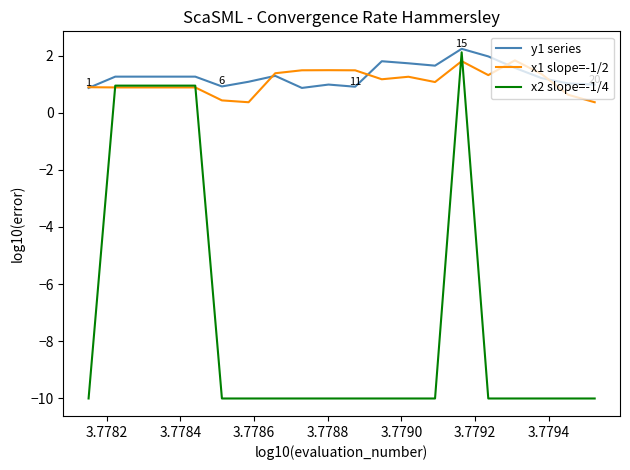

True or false: y1 series and x2 slope=-1/4 intersect in this chart.

False